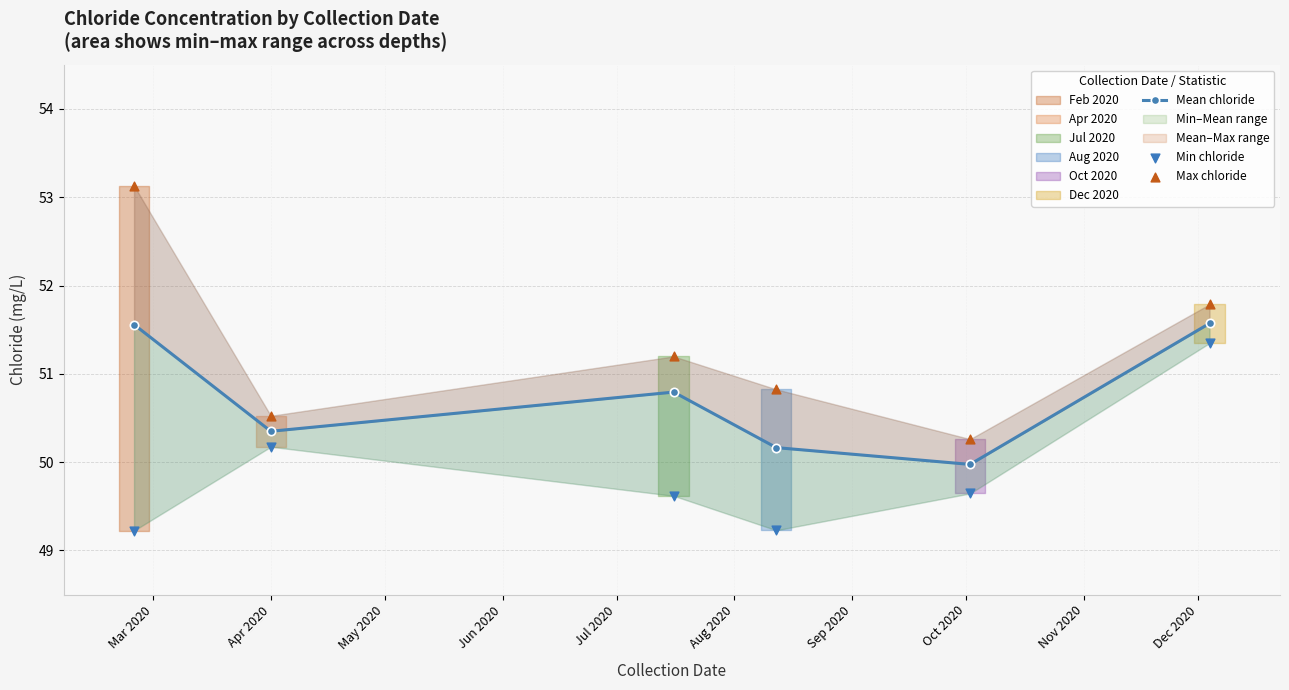

Which series has the largest Y range (max minus min)?

Max chloride